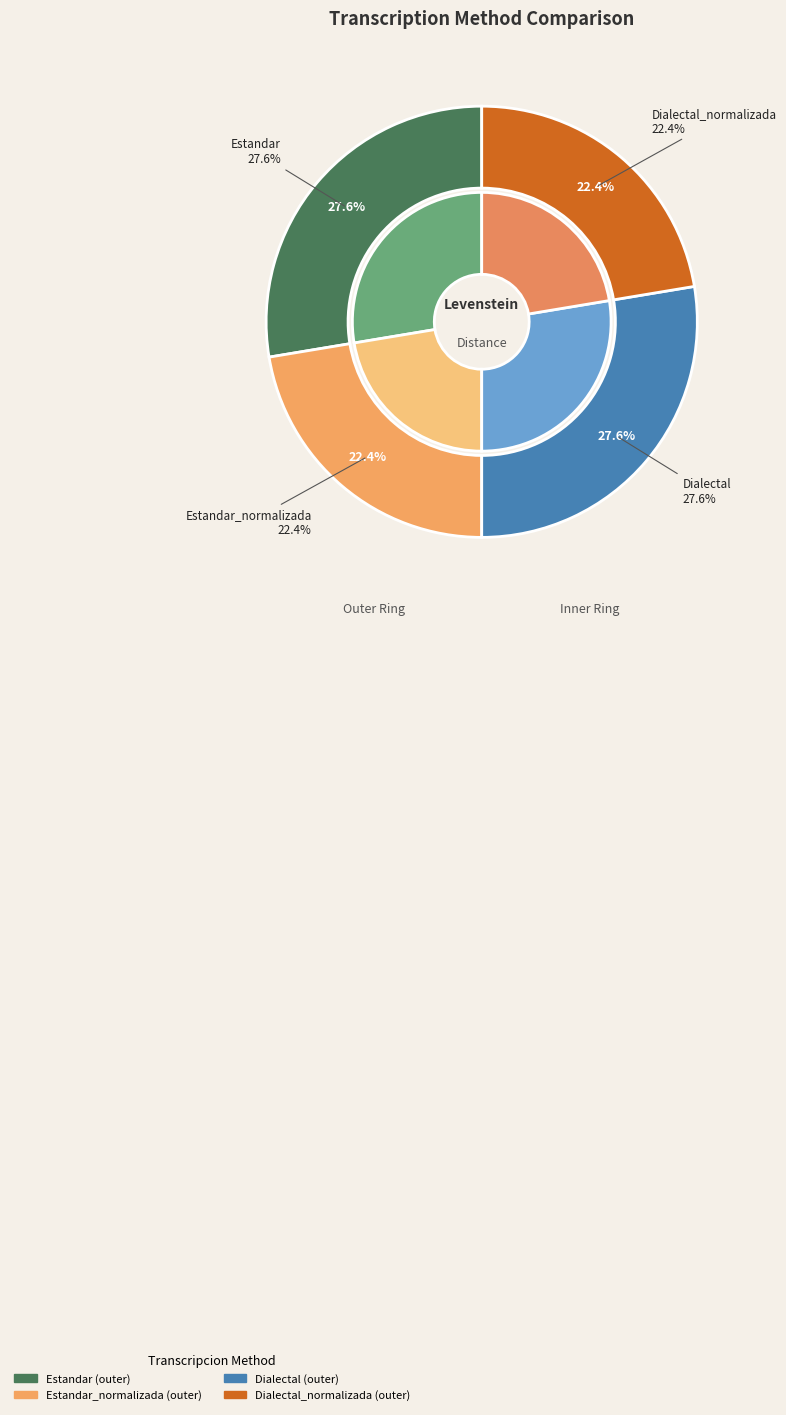

What percentage is the Estandar slice, to the nearest percent?

28%